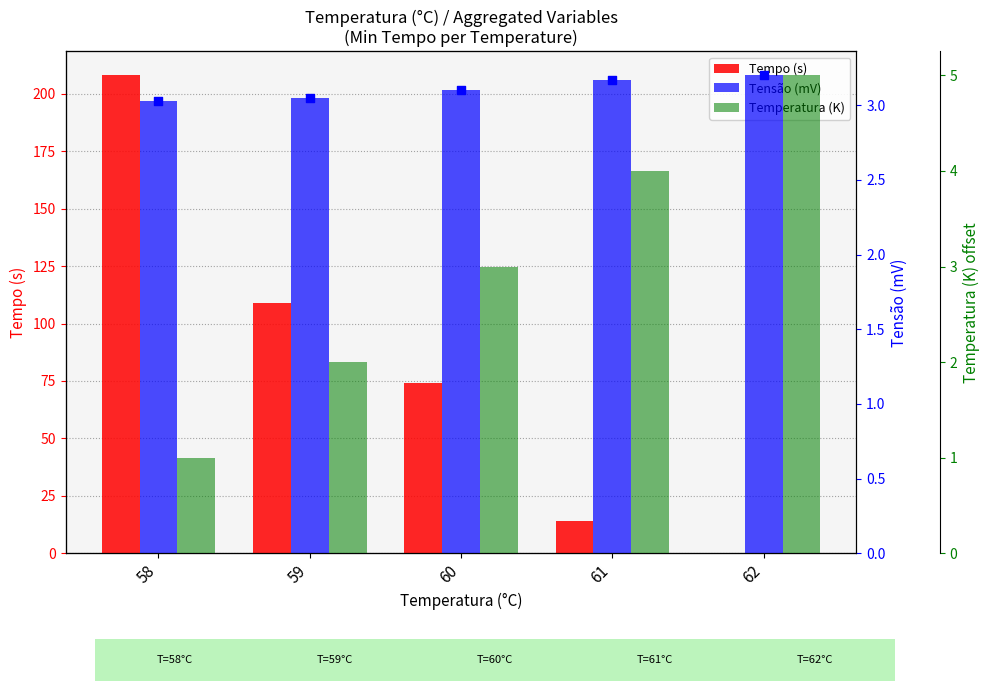

Which series reaches the minimum Y coordinate?

Tempo (s)